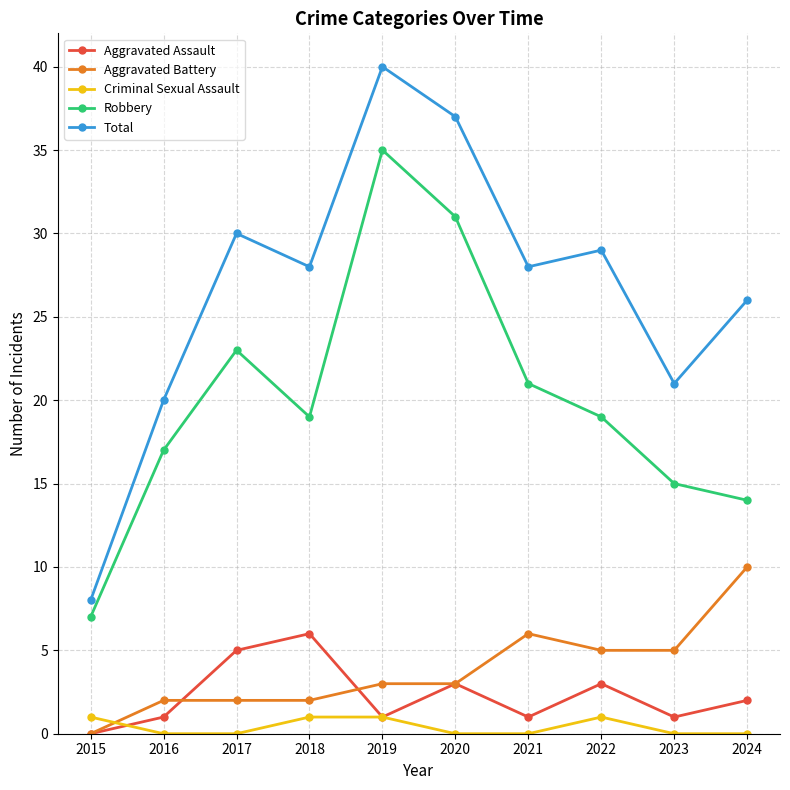

Which label corresponds to the largest value in the chart?

2019